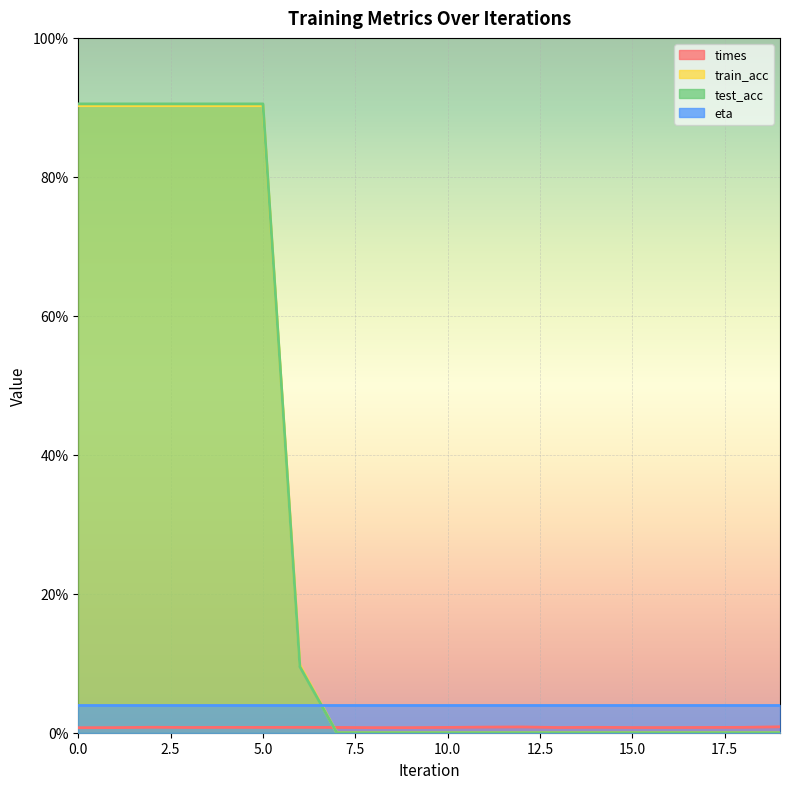

Read the times value at 18.

0.8